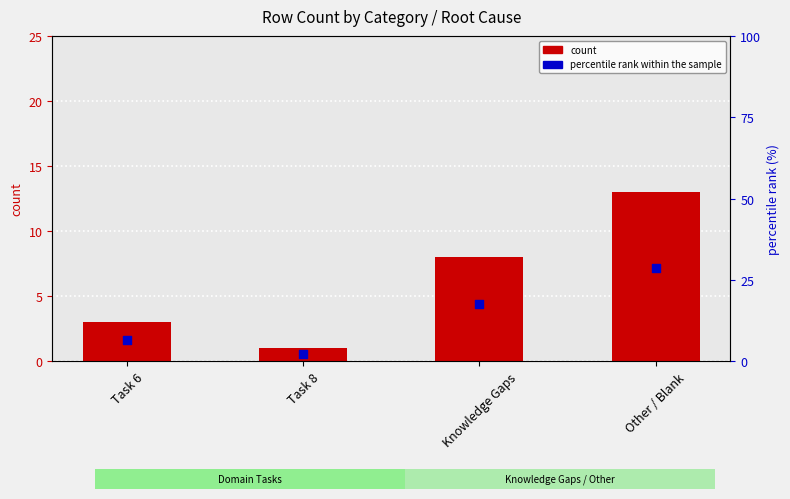

At which category is the sum across all series the highest?

Other / Blank